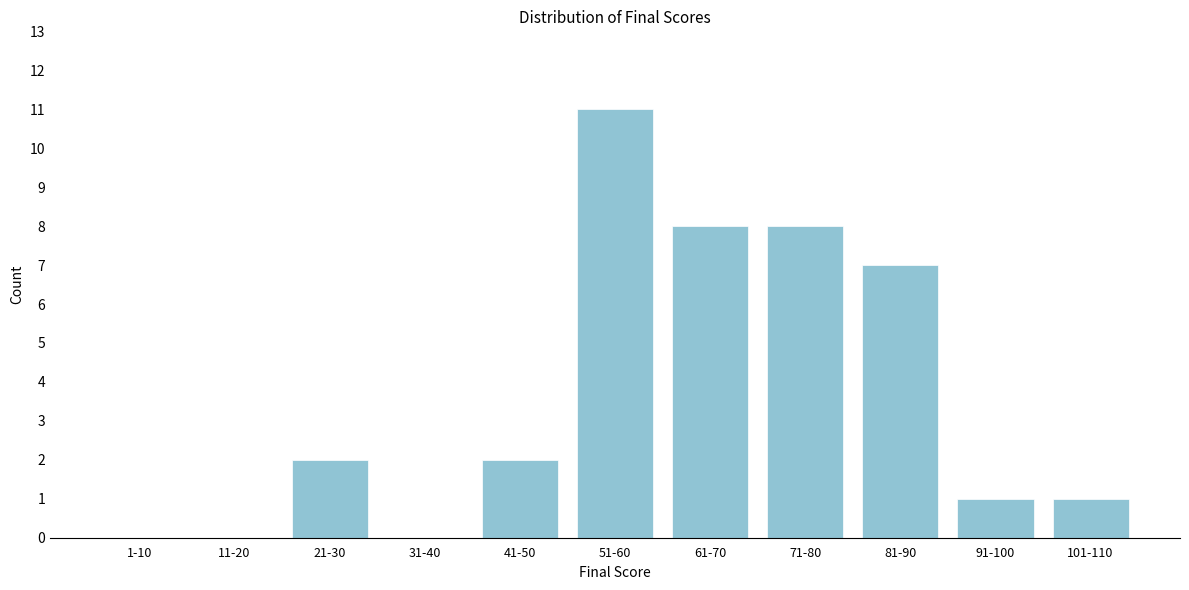

Reading left to right, transcribe all the data shown in this chart.

1-10=0	11-20=0	21-30=2	31-40=0	41-50=2	51-60=11	61-70=8	71-80=8	81-90=7	91-100=1	101-110=1